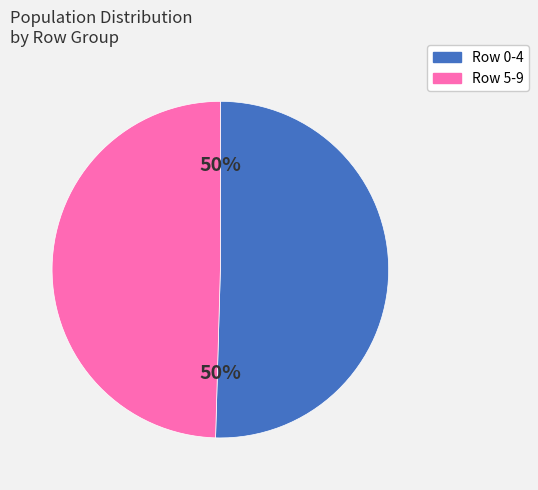

To the nearest percent, what is the average slice percentage?

50%